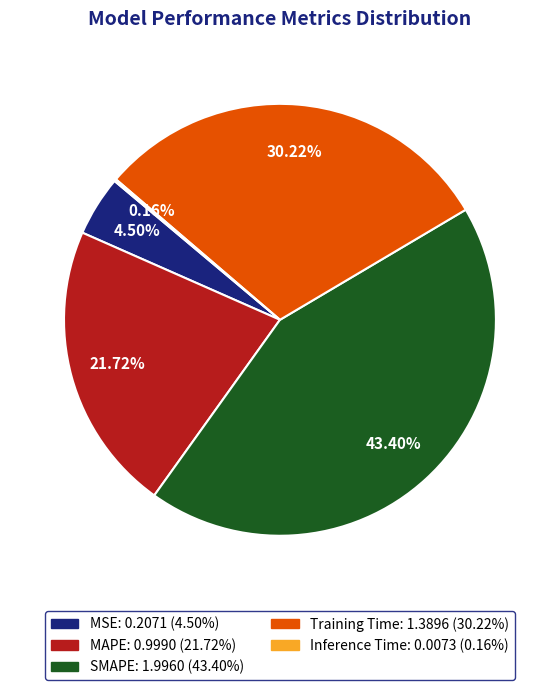

Does any single category account for the majority?

No